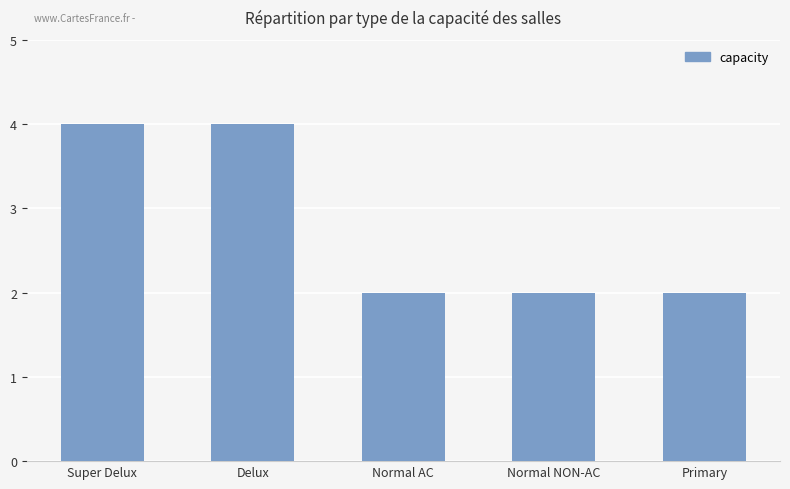

How many distinct data groups are displayed?

1